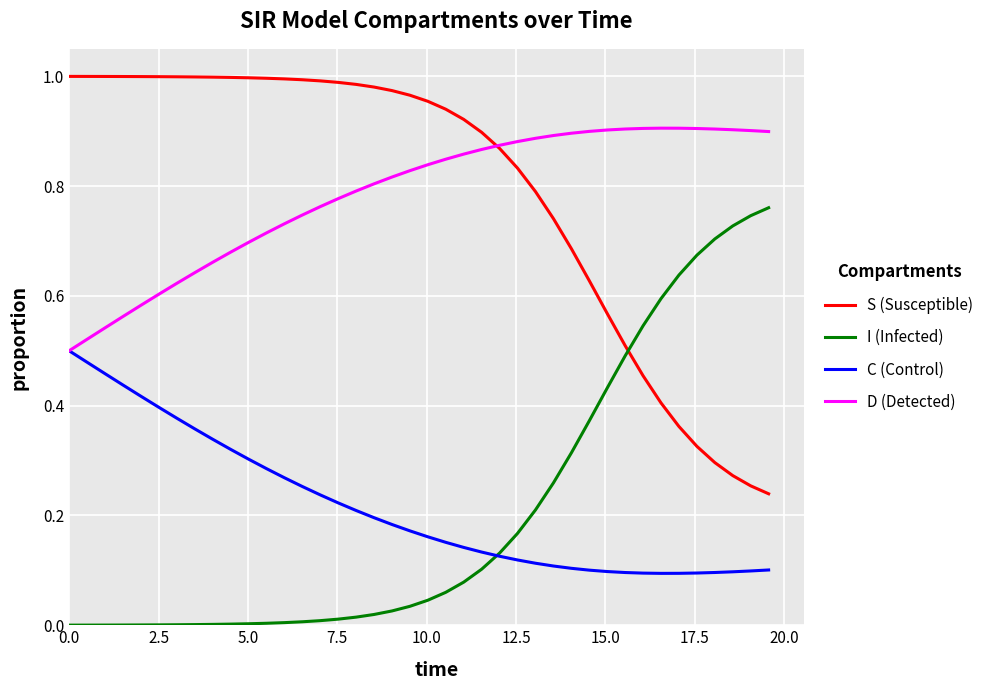

How many intersections are there between S (Susceptible) and D (Detected)?

1